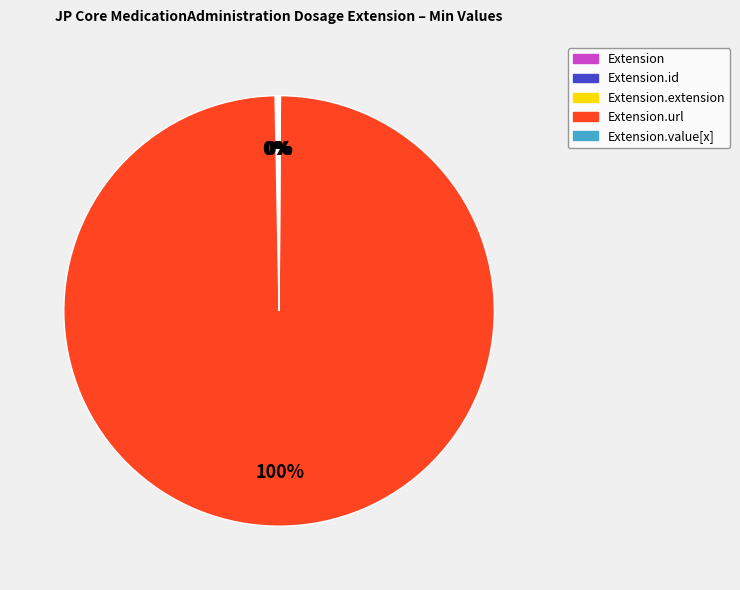

Does any single category account for the majority?

Yes